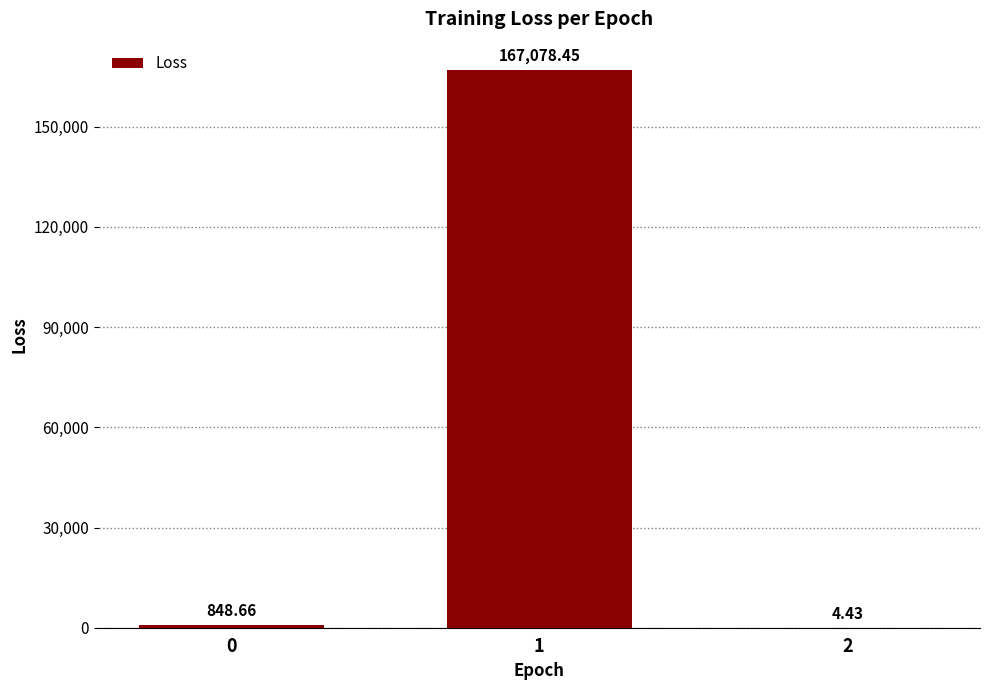

Approximately how many times larger is the value at 0 compared to 2?

191.5